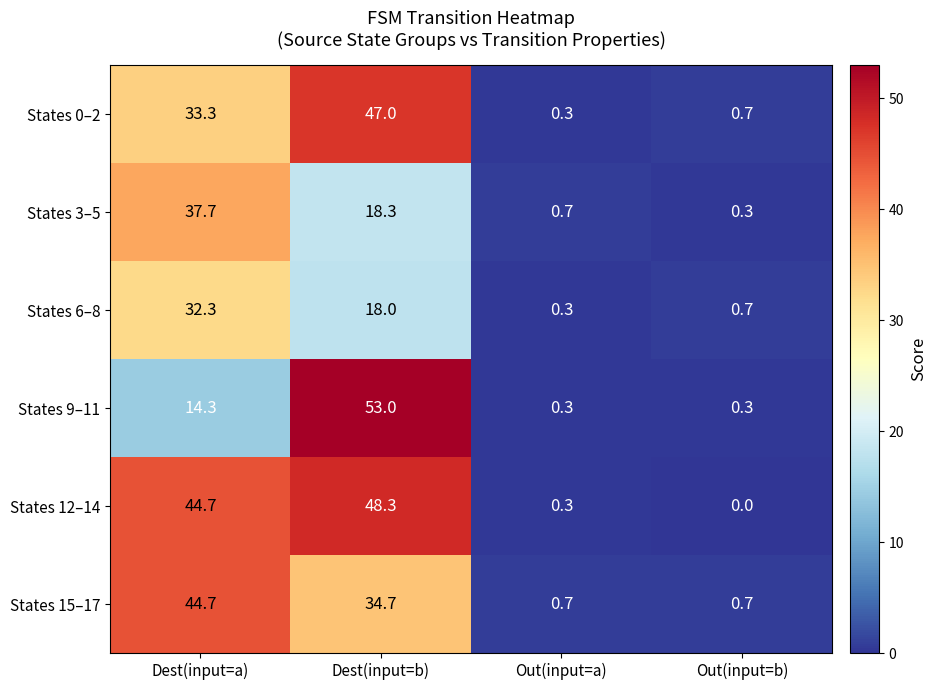

List the series in order of their peak value, lowest first.

States 6–8, States 3–5, States 15–17, States 0–2, States 12–14, States 9–11